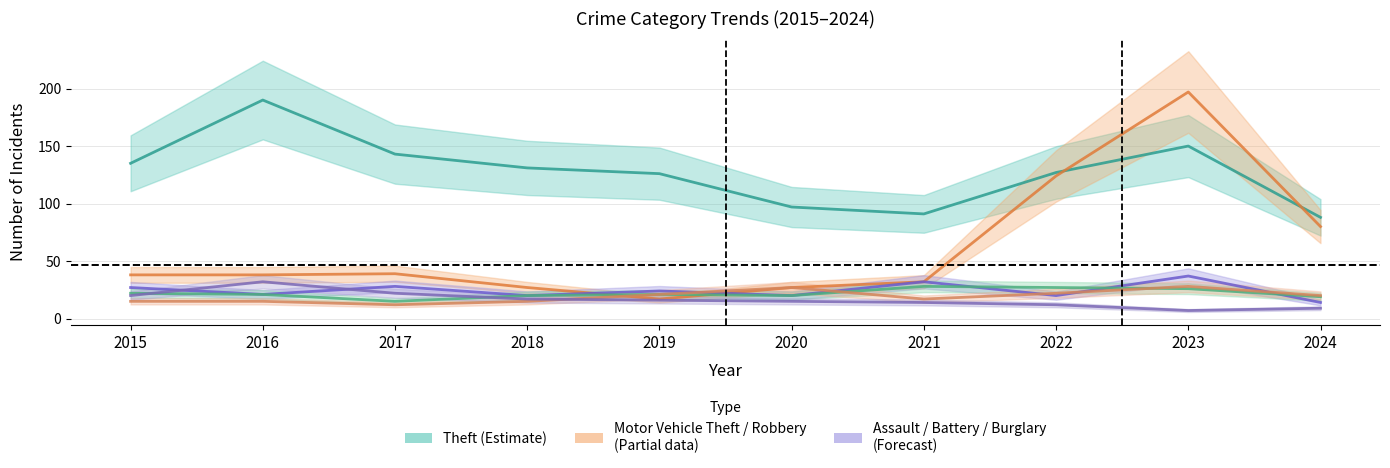

What is the value of the Aggravated Assault point at the 2nd from the left?

15